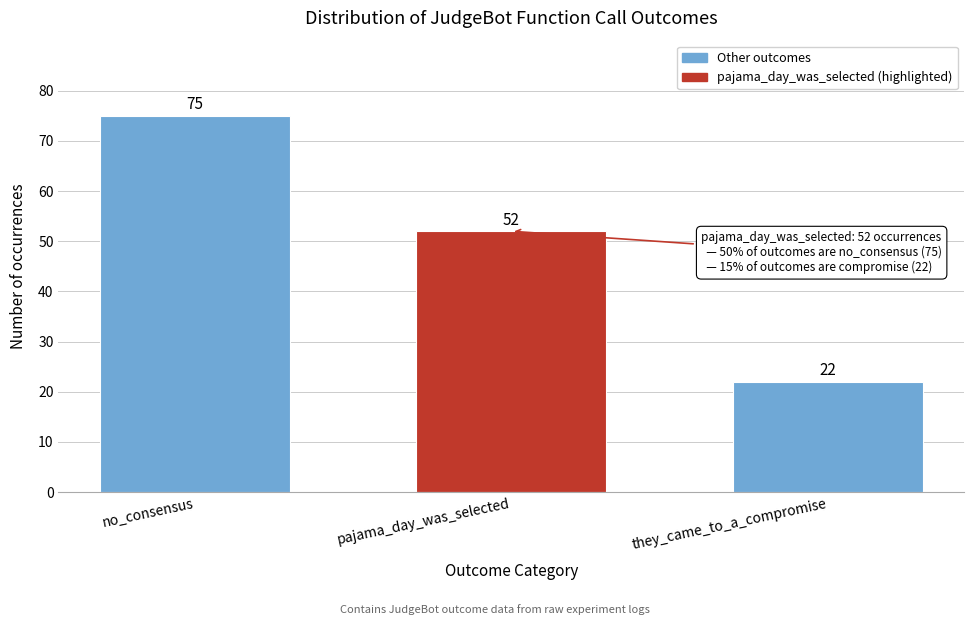

Reading left to right, extract all data points from this chart.

75	52	22